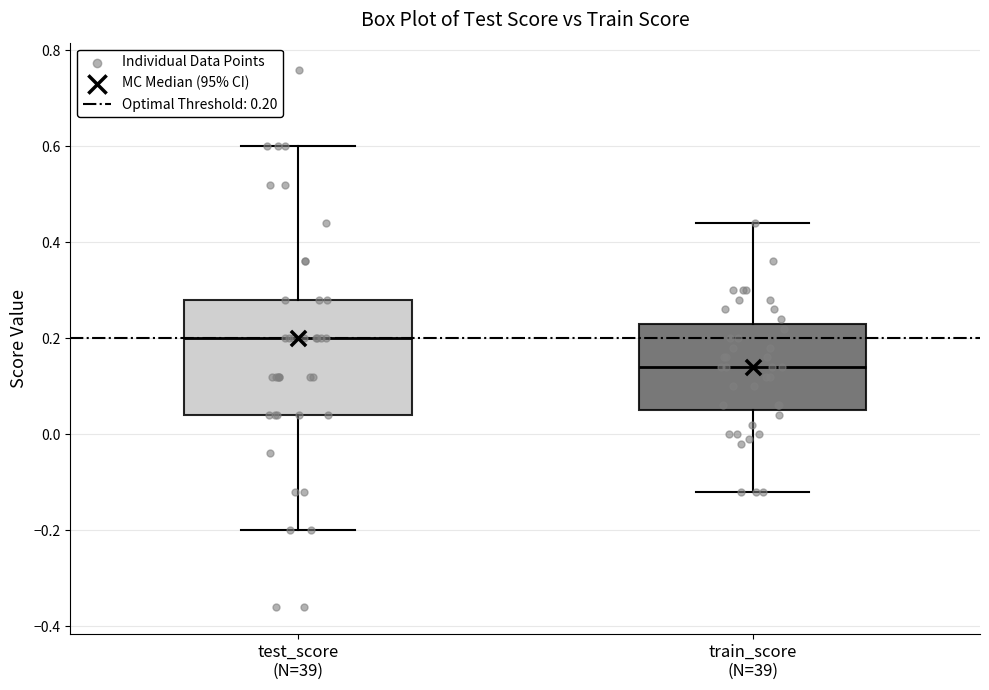

Comparing the boxes themselves (not the whiskers), which one is the tallest?

test_score (N=39)